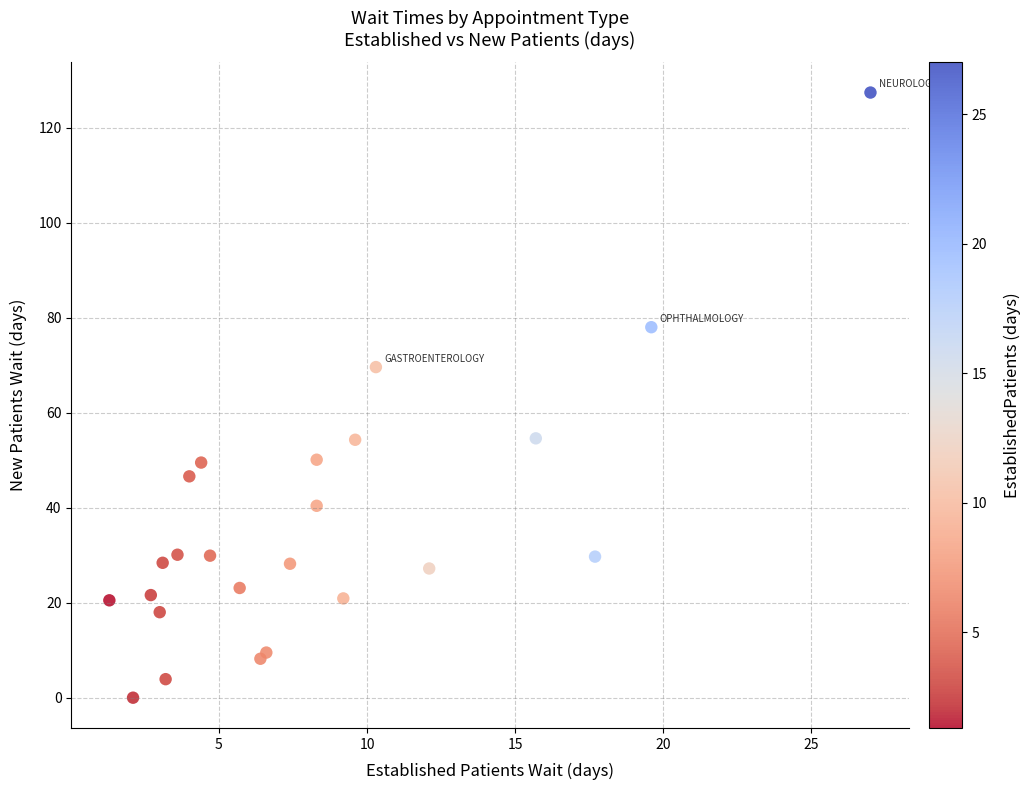

What Y value in the scatter plot is closest to 63?

69.6